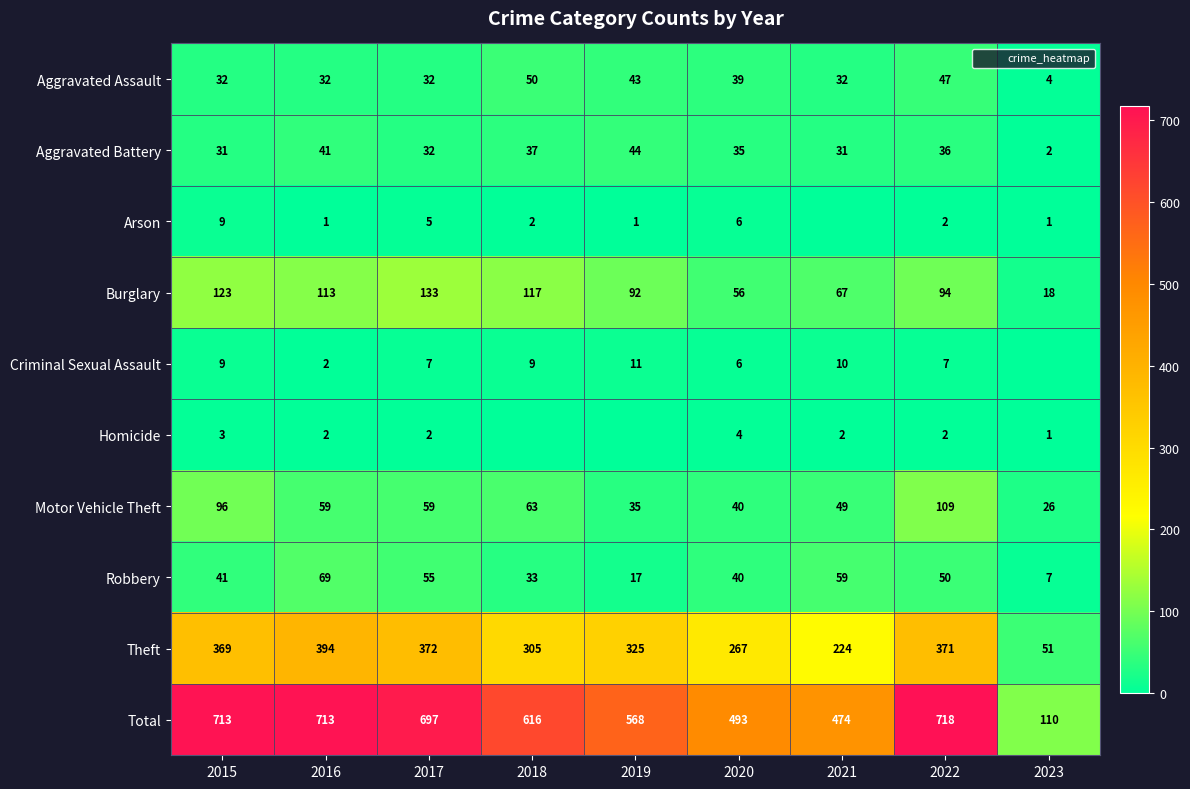

What is the spread (max minus min) of values at 2015?

710